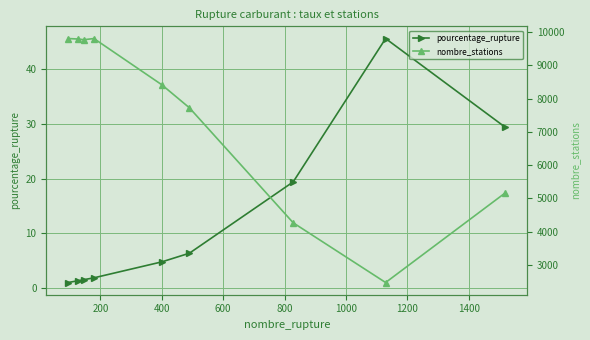

What is the lowest value of the pourcentage_rupture series?

1.0